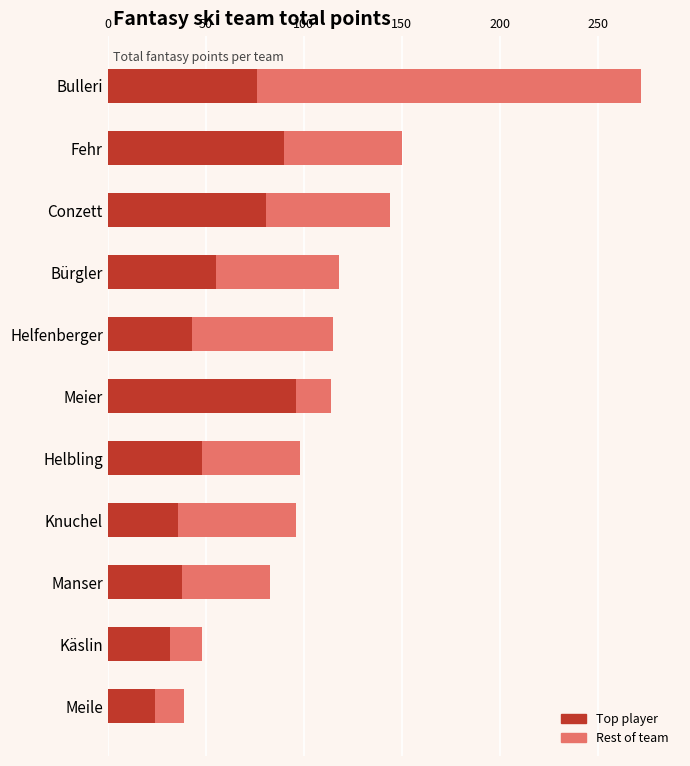

At which label does Top player reach its peak?

Meier